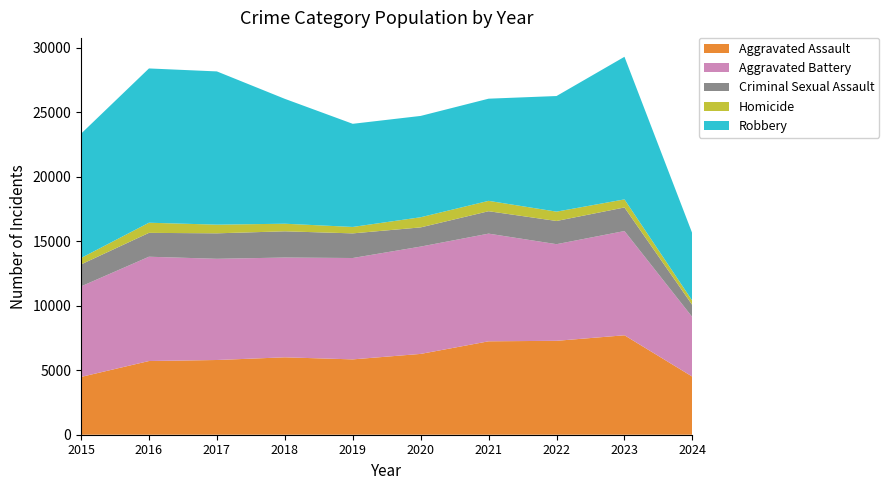

Reading right to left, list all the values displayed in this chart.

Aggravated Assault: 4501	7710	7280	7242	6265	5841	6001	5793	5713	4480
Aggravated Battery: 4611	8080	7491	8347	8320	7858	7735	7845	8086	7019
Criminal Sexual Assault: 932	1828	1799	1738	1488	1910	2034	1975	1850	1703
Homicide: 335	626	724	804	787	499	588	672	786	496
Robbery: 5213	11055	8963	7920	7855	7995	9681	11880	11960	9638